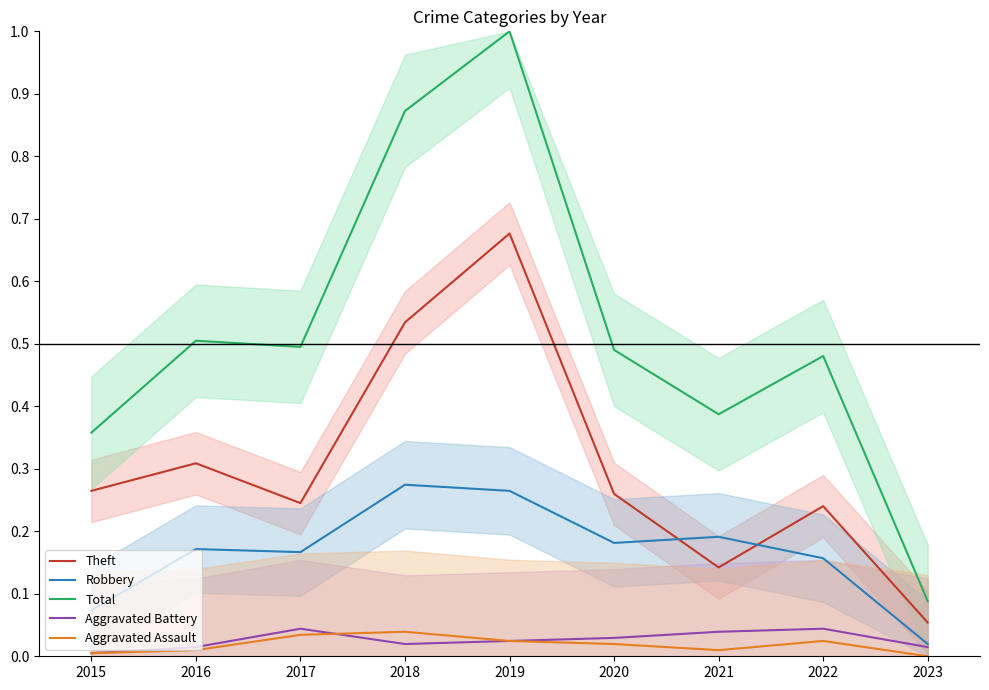

Reading right to left, extract all data points from this chart.

Theft: 2023=0.1	2022=0.2	2021=0.1	2020=0.3	2019=0.7	2018=0.5	2017=0.2	2016=0.3	2015=0.3
Robbery: 2023=0.0	2022=0.2	2021=0.2	2020=0.2	2019=0.3	2018=0.3	2017=0.2	2016=0.2	2015=0.1
Total: 2023=0.1	2022=0.5	2021=0.4	2020=0.5	2019=1.0	2018=0.9	2017=0.5	2016=0.5	2015=0.4
Aggravated Battery: 2023=0.0	2022=0.0	2021=0.0	2020=0.0	2019=0.0	2018=0.0	2017=0.0	2016=0.0	2015=0.0
Aggravated Assault: 2023=0.0	2022=0.0	2021=0.0	2020=0.0	2019=0.0	2018=0.0	2017=0.0	2016=0.0	2015=0.0